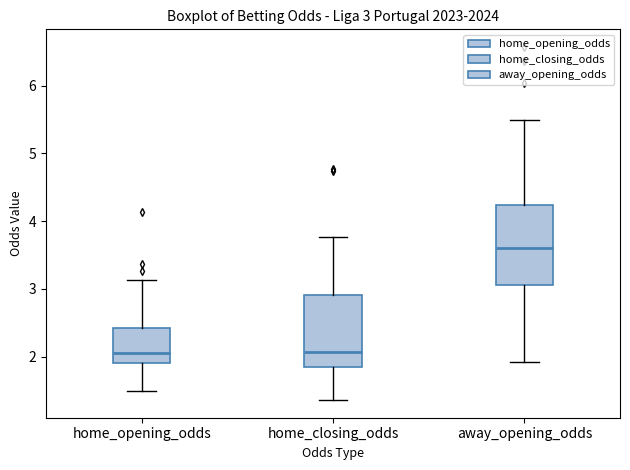

Comparing the boxes themselves (not the whiskers), which one is the tallest?

away_opening_odds